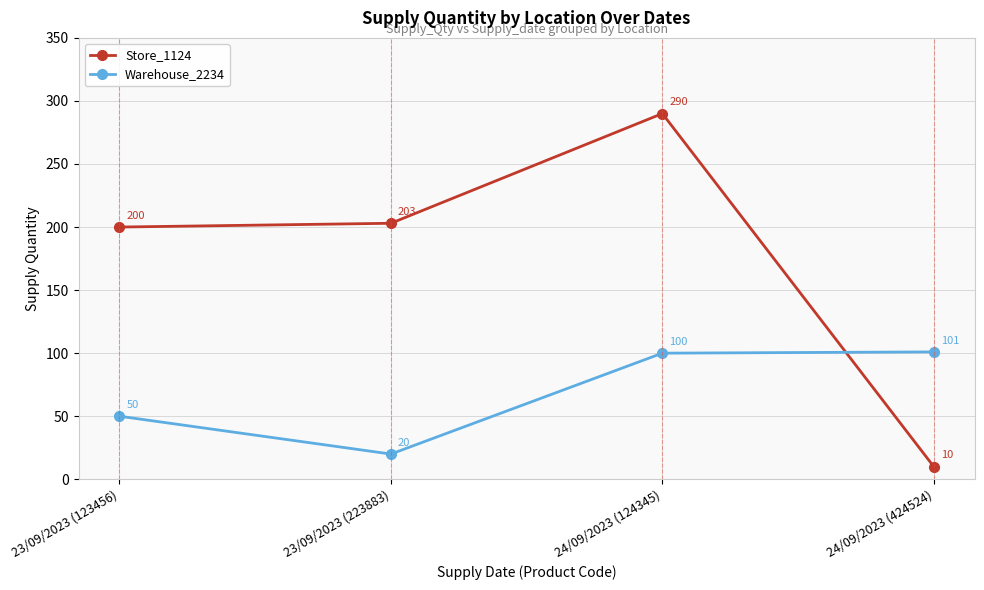

What value does the Warehouse_2234 series have at 23/09/2023 (223883)?

20